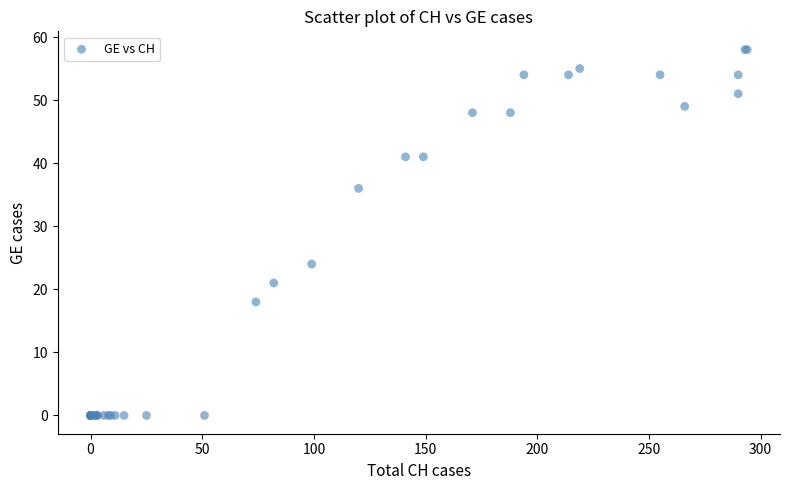

What Y value in the scatter plot is closest to 29?

24